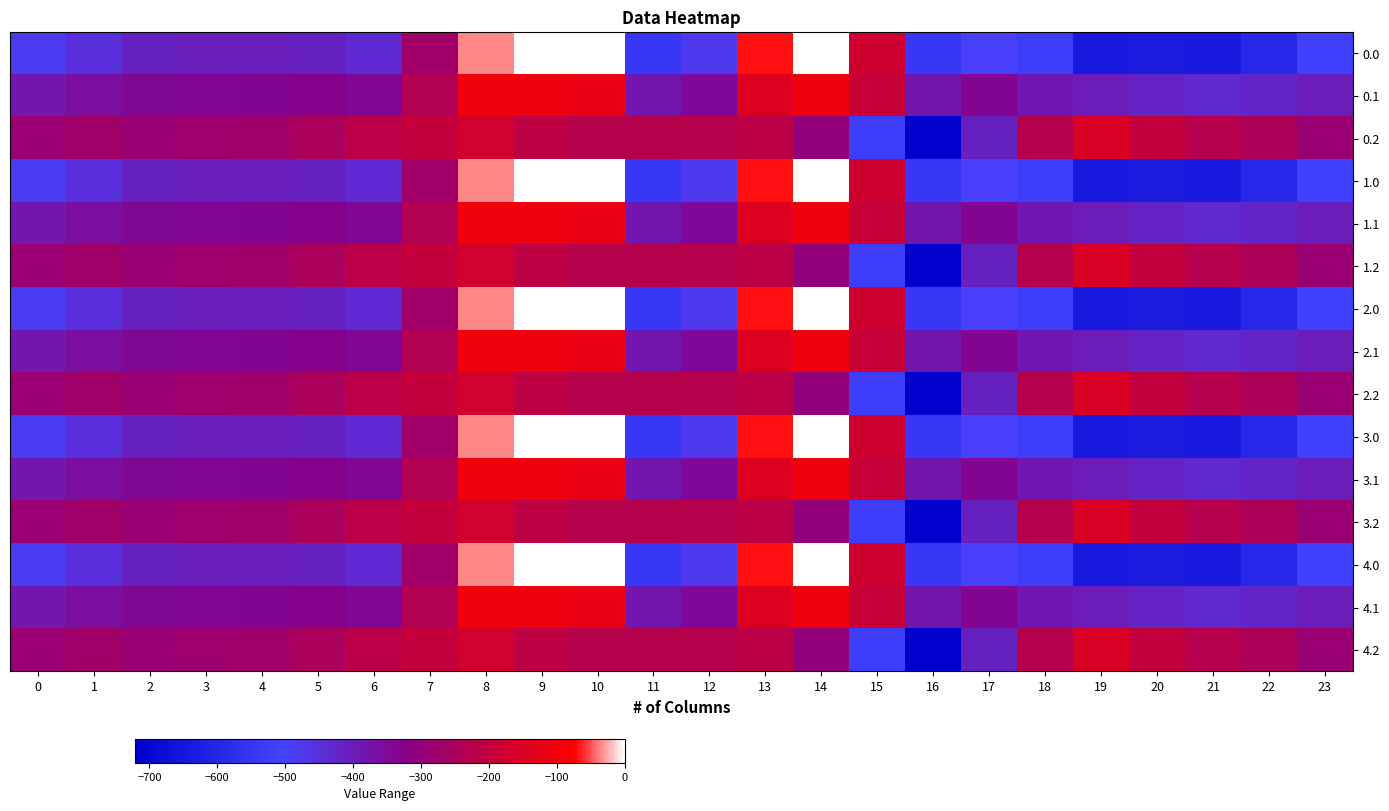

Rank the series by their maximum value, from highest to lowest.

0.0, 1.0, 2.0, 3.0, 4.0, 0.1, 1.1, 2.1, 3.1, 4.1, 0.2, 1.2, 2.2, 3.2, 4.2